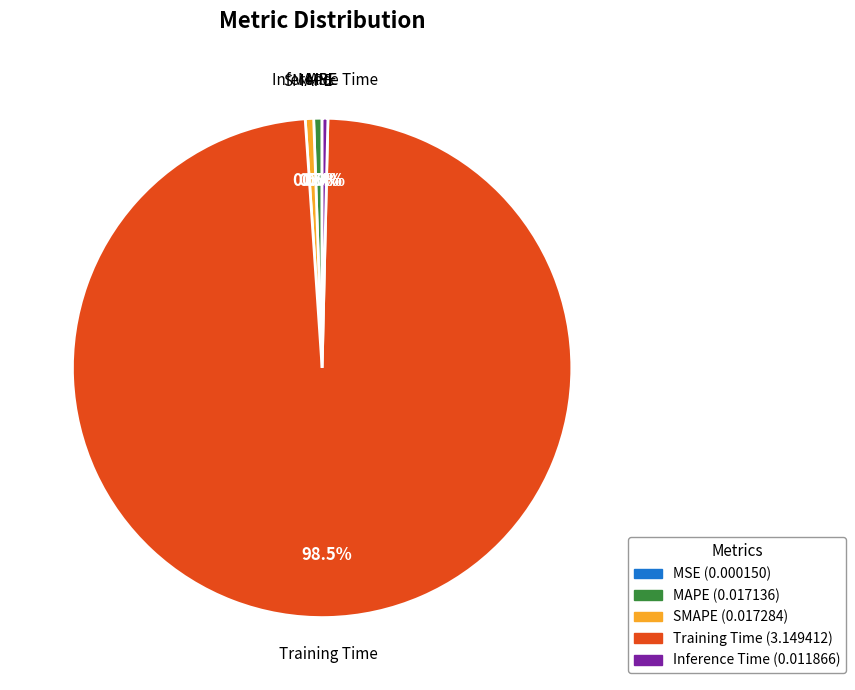

True or false: Inference Time accounts for 0% of the total.

True